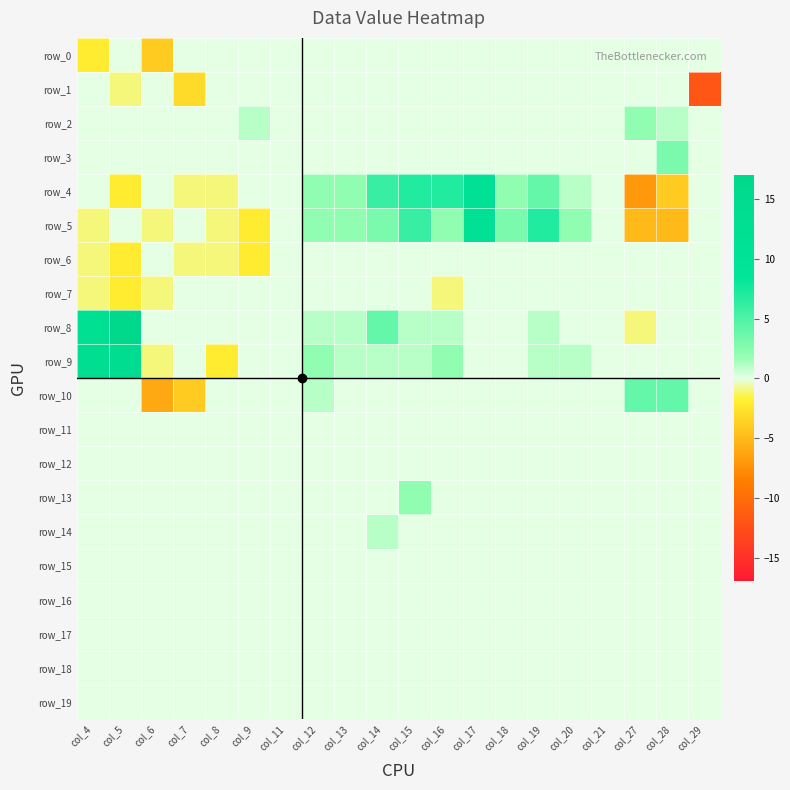

Between col_5 and col_13, which series saw the biggest shift?

row_8